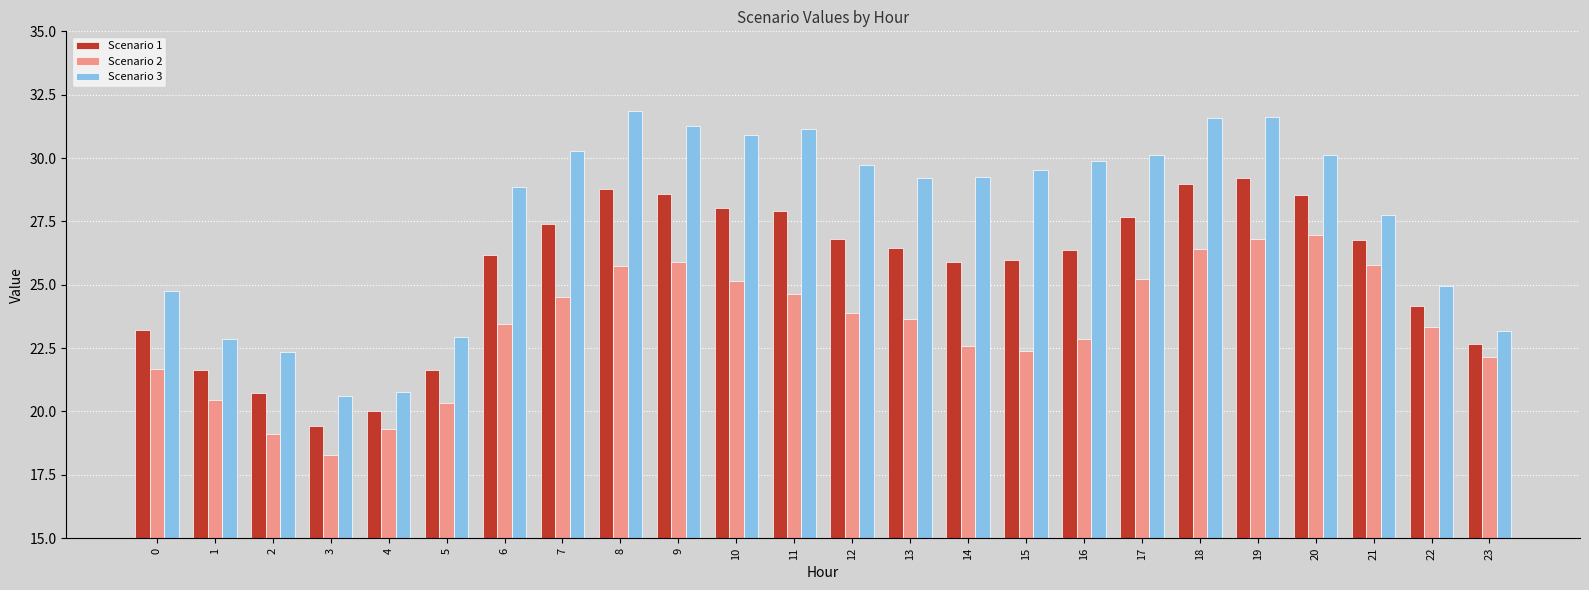

What are all the series names shown in the legend?

Scenario 1, Scenario 2, Scenario 3